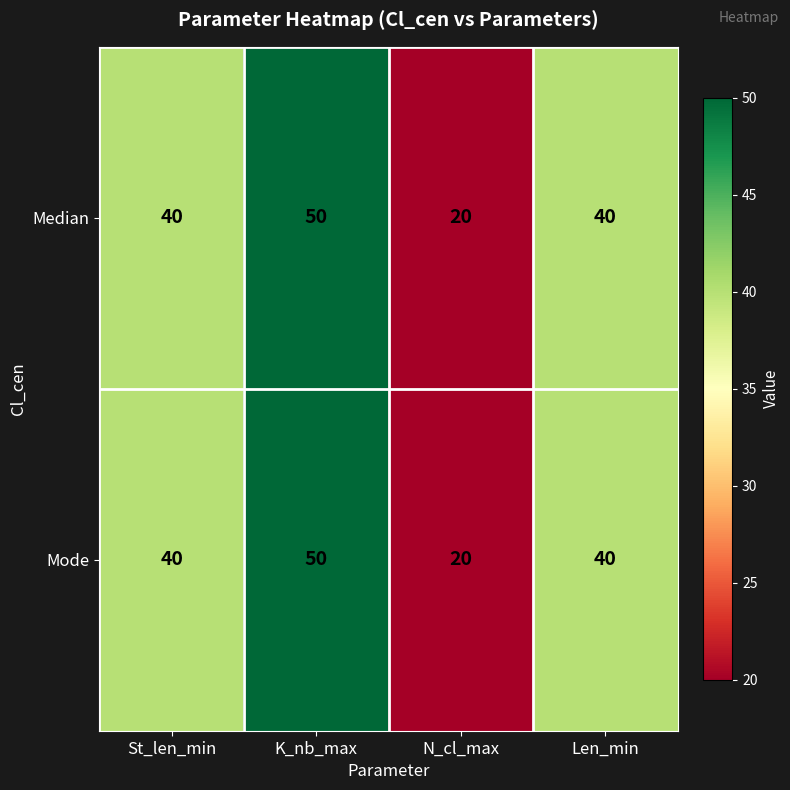

Read the Mode value at Len_min, to the nearest 5.

40